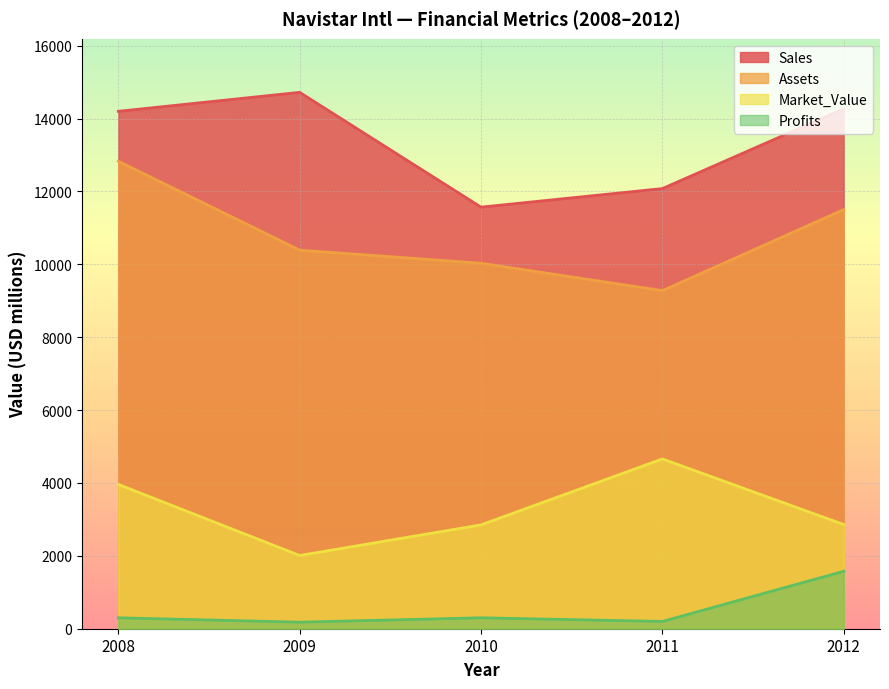

At how many categories does at least one series exceed 1760?

5